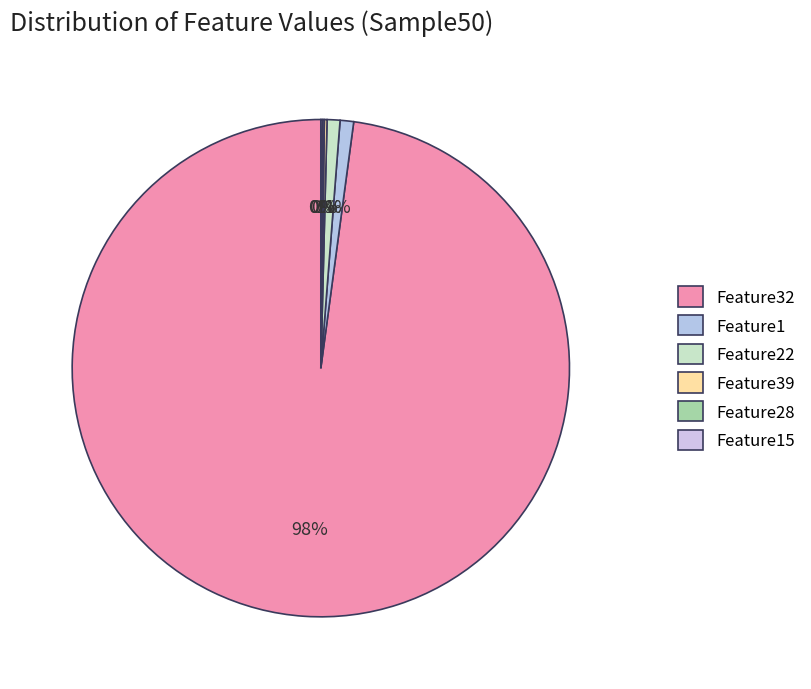

Which slice represents more than half of the pie?

Feature32